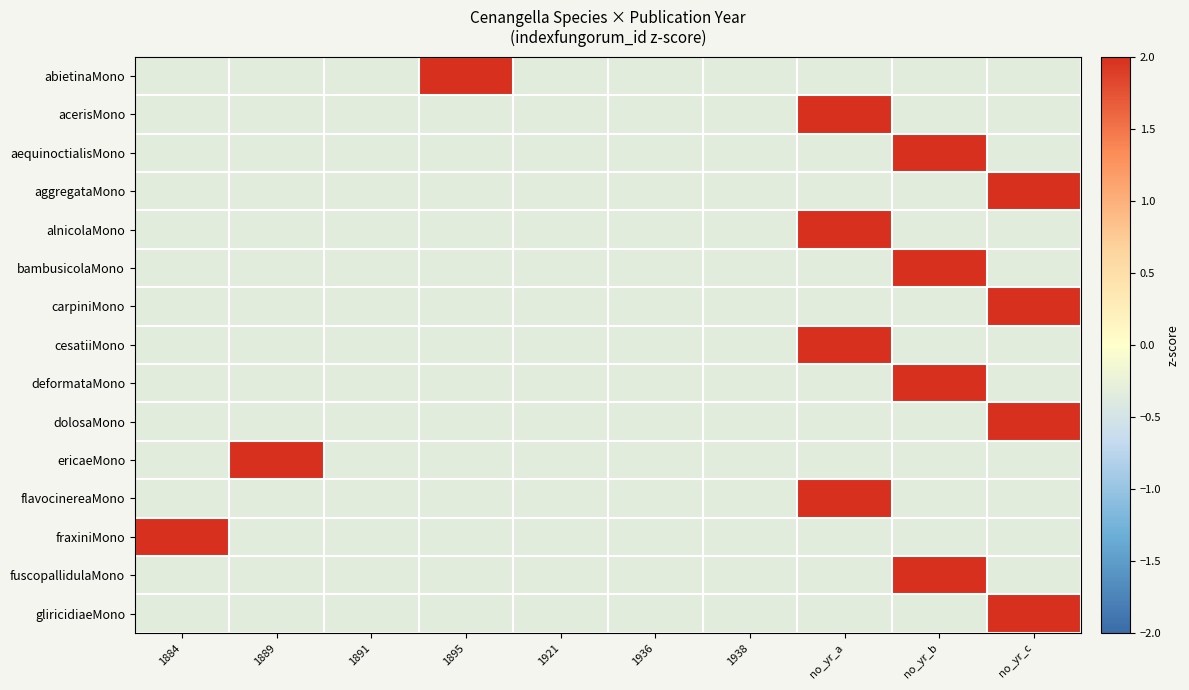

Reading left to right, transcribe all the data shown in this chart.

abietinaMono: 1884=-0.3	1889=-0.3	1891=-0.3	1895=3.0	1921=-0.3	1936=-0.3	1938=-0.3	no_yr_a=-0.3	no_yr_b=-0.3	no_yr_c=-0.3
acerisMono: 1884=-0.3	1889=-0.3	1891=-0.3	1895=-0.3	1921=-0.3	1936=-0.3	1938=-0.3	no_yr_a=3.0	no_yr_b=-0.3	no_yr_c=-0.3
aequinoctialisMono: 1884=-0.3	1889=-0.3	1891=-0.3	1895=-0.3	1921=-0.3	1936=-0.3	1938=-0.3	no_yr_a=-0.3	no_yr_b=3.0	no_yr_c=-0.3
aggregataMono: 1884=-0.3	1889=-0.3	1891=-0.3	1895=-0.3	1921=-0.3	1936=-0.3	1938=-0.3	no_yr_a=-0.3	no_yr_b=-0.3	no_yr_c=3.0
alnicolaMono: 1884=-0.3	1889=-0.3	1891=-0.3	1895=-0.3	1921=-0.3	1936=-0.3	1938=-0.3	no_yr_a=3.0	no_yr_b=-0.3	no_yr_c=-0.3
bambusicolaMono: 1884=-0.3	1889=-0.3	1891=-0.3	1895=-0.3	1921=-0.3	1936=-0.3	1938=-0.3	no_yr_a=-0.3	no_yr_b=3.0	no_yr_c=-0.3
carpiniMono: 1884=-0.3	1889=-0.3	1891=-0.3	1895=-0.3	1921=-0.3	1936=-0.3	1938=-0.3	no_yr_a=-0.3	no_yr_b=-0.3	no_yr_c=3.0
cesatiiMono: 1884=-0.3	1889=-0.3	1891=-0.3	1895=-0.3	1921=-0.3	1936=-0.3	1938=-0.3	no_yr_a=3.0	no_yr_b=-0.3	no_yr_c=-0.3
deformataMono: 1884=-0.3	1889=-0.3	1891=-0.3	1895=-0.3	1921=-0.3	1936=-0.3	1938=-0.3	no_yr_a=-0.3	no_yr_b=3.0	no_yr_c=-0.3
dolosaMono: 1884=-0.3	1889=-0.3	1891=-0.3	1895=-0.3	1921=-0.3	1936=-0.3	1938=-0.3	no_yr_a=-0.3	no_yr_b=-0.3	no_yr_c=3.0
ericaeMono: 1884=-0.3	1889=3.0	1891=-0.3	1895=-0.3	1921=-0.3	1936=-0.3	1938=-0.3	no_yr_a=-0.3	no_yr_b=-0.3	no_yr_c=-0.3
flavocinereaMono: 1884=-0.3	1889=-0.3	1891=-0.3	1895=-0.3	1921=-0.3	1936=-0.3	1938=-0.3	no_yr_a=3.0	no_yr_b=-0.3	no_yr_c=-0.3
fraxiniMono: 1884=3.0	1889=-0.3	1891=-0.3	1895=-0.3	1921=-0.3	1936=-0.3	1938=-0.3	no_yr_a=-0.3	no_yr_b=-0.3	no_yr_c=-0.3
fuscopallidulaMono: 1884=-0.3	1889=-0.3	1891=-0.3	1895=-0.3	1921=-0.3	1936=-0.3	1938=-0.3	no_yr_a=-0.3	no_yr_b=3.0	no_yr_c=-0.3
gliricidiaeMono: 1884=-0.3	1889=-0.3	1891=-0.3	1895=-0.3	1921=-0.3	1936=-0.3	1938=-0.3	no_yr_a=-0.3	no_yr_b=-0.3	no_yr_c=3.0